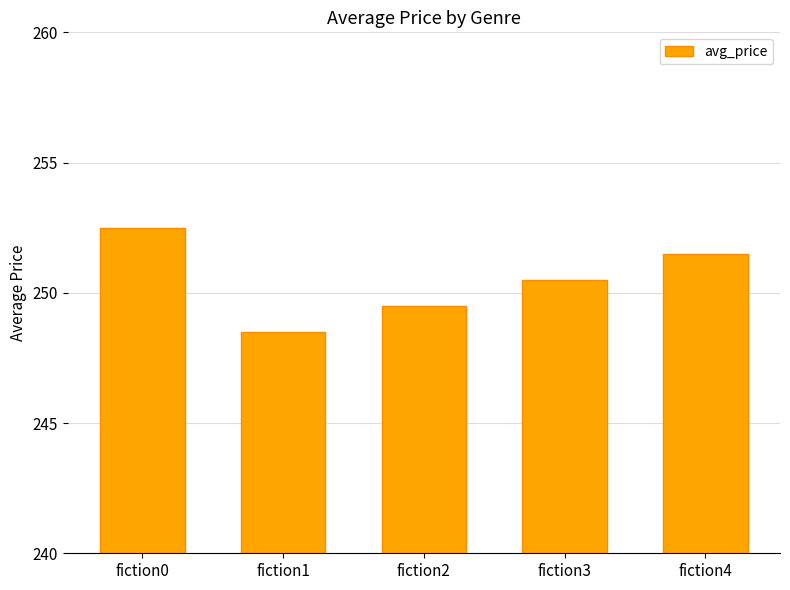

Reading left to right, what are all the values shown in this chart?

fiction0=252.5	fiction1=248.5	fiction2=249.5	fiction3=250.5	fiction4=251.5